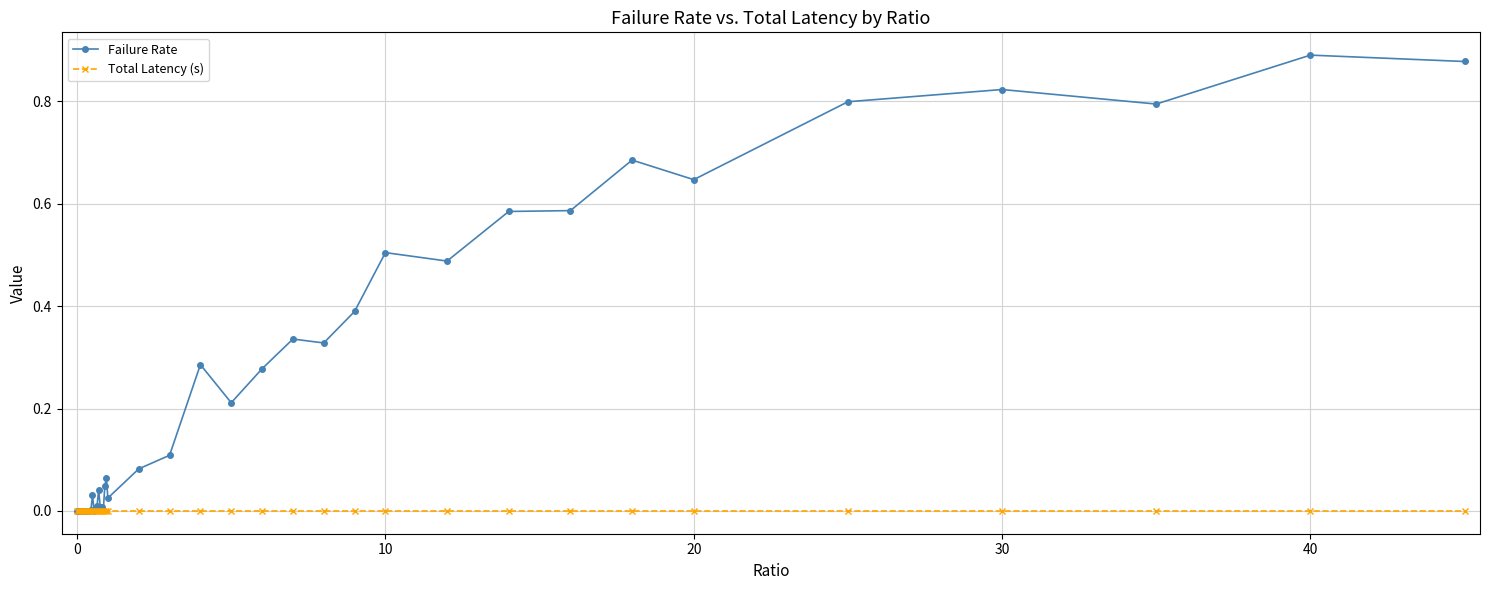

What is the sum of all Failure Rate values?

9.9